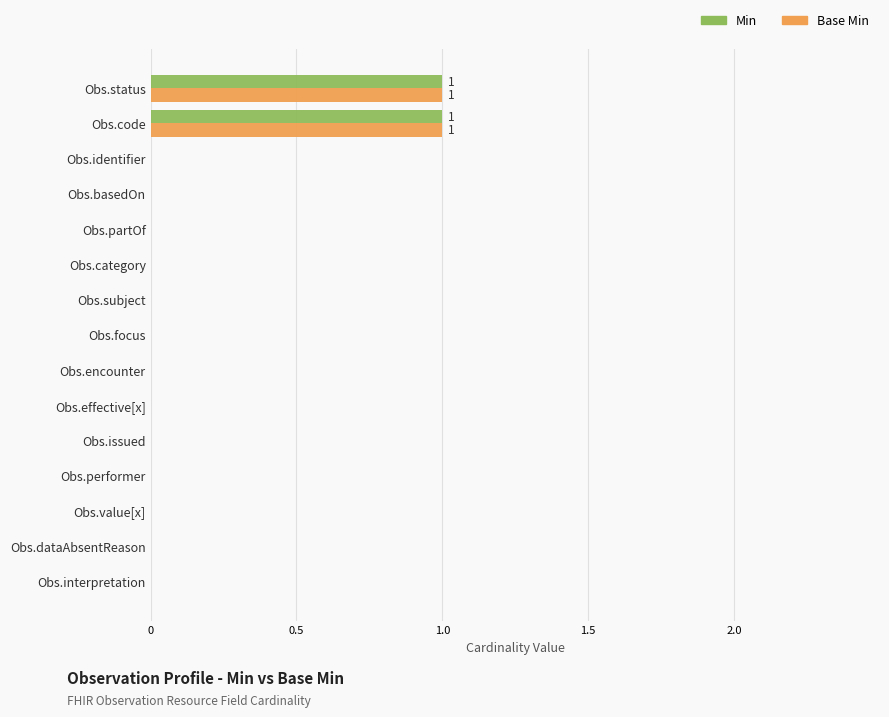

Is it true that Min equals 1 at Obs.subject?

False